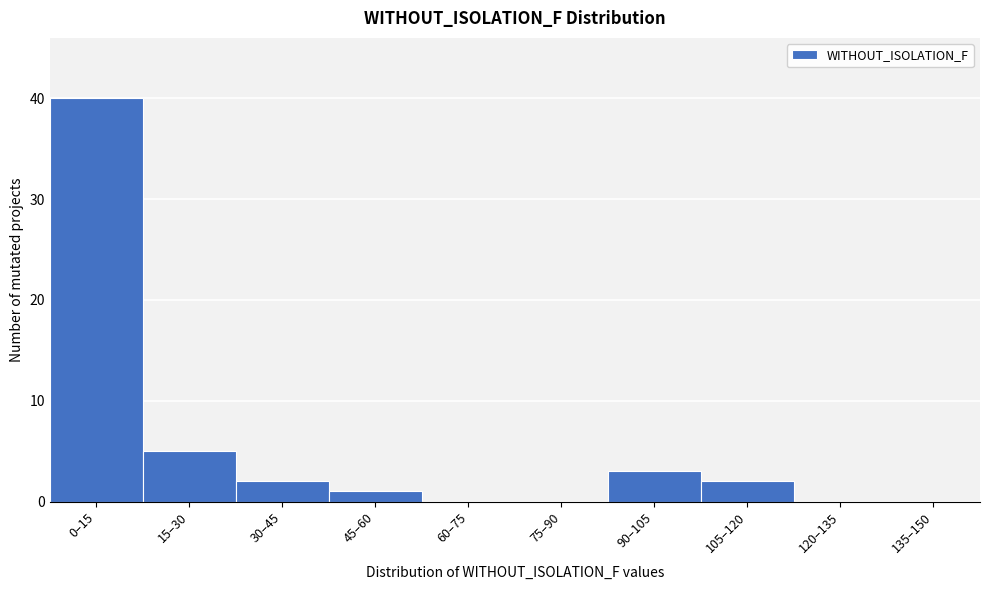

Reading left to right, transcribe all the data shown in this chart.

0–15=40	15–30=5	30–45=2	45–60=1	60–75=0	75–90=0	90–105=3	105–120=2	120–135=0	135–150=0